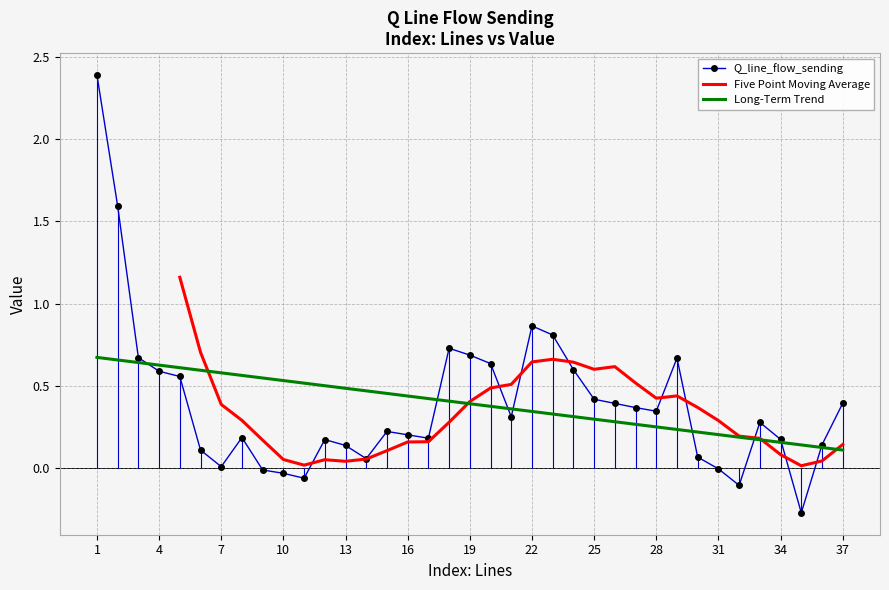

Which label corresponds to the smallest value in the chart?

35